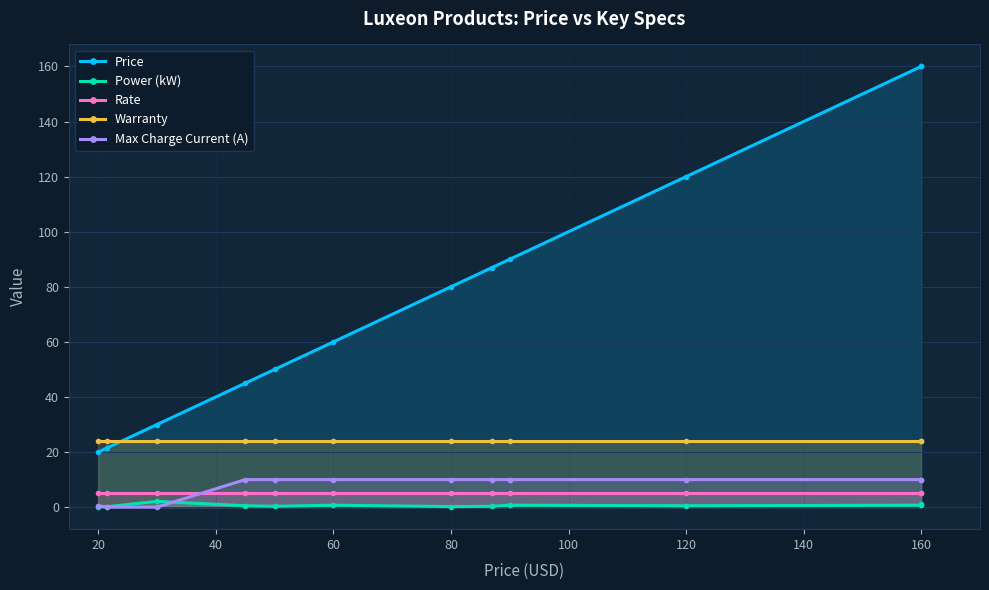

What is the approximate value of Rate at 140?

5.0